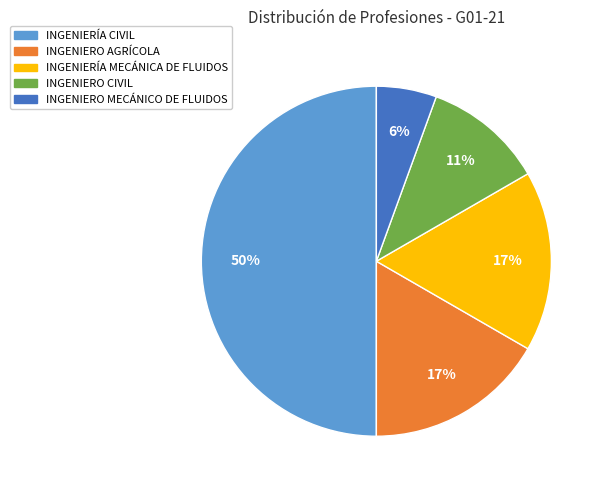

Does INGENIERO MECÁNICO DE FLUIDOS represent more than half of the total?

No